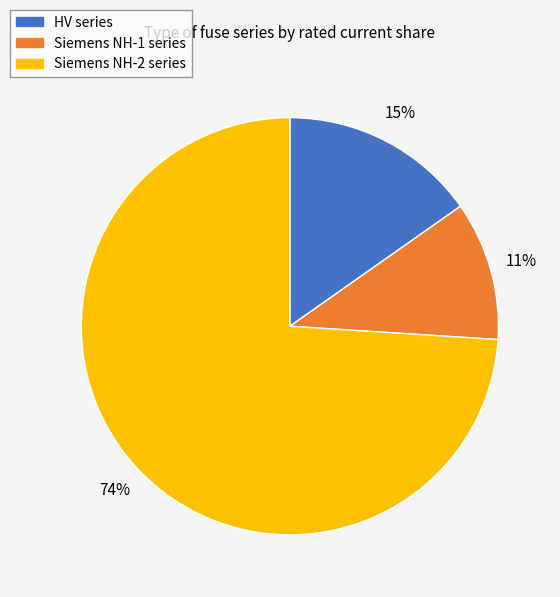

Is there a majority slice in this chart?

Yes